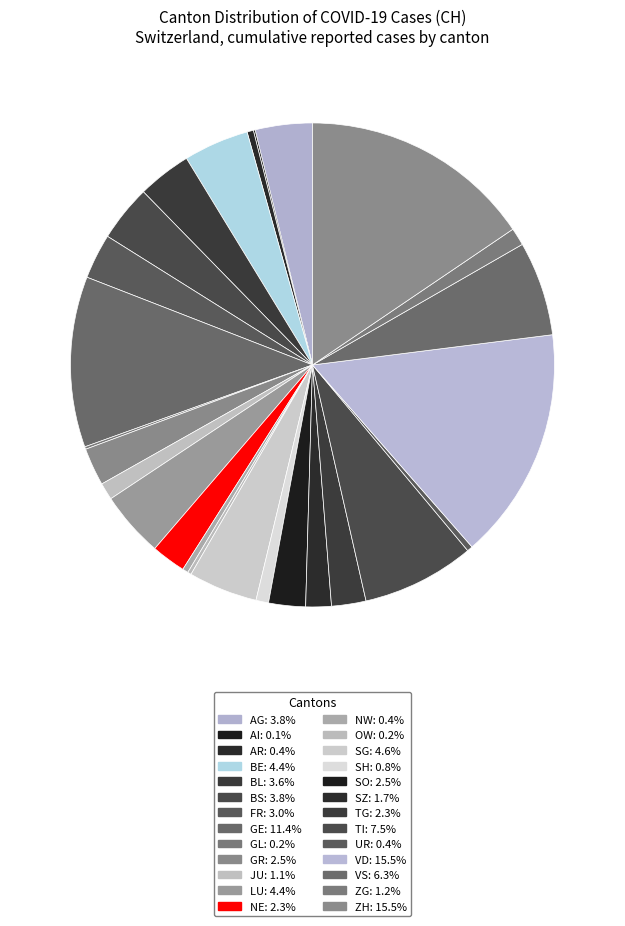

The JU slice represents 7% of the pie. True or false?

False